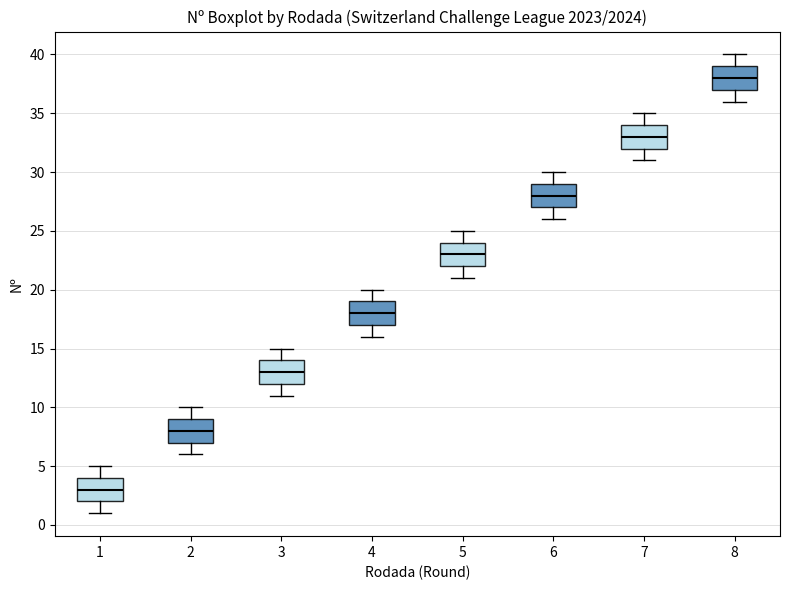

Reading left to right, read every box against the y-axis: the position of its median line, the range the box covers, and the ends of its whiskers. The values are not printed on the chart, so give them approximately, as read against the axis.

1: median 3, box 2 to 4, whiskers 1 to 5
2: median 8, box 7 to 9, whiskers 6 to 10
3: median 13, box 12 to 14, whiskers 11 to 15
4: median 18, box 17 to 19, whiskers 16 to 20
5: median 23, box 22 to 24, whiskers 21 to 25
6: median 28, box 27 to 29, whiskers 26 to 30
7: median 33, box 32 to 34, whiskers 31 to 35
8: median 38, box 37 to 39, whiskers 36 to 40